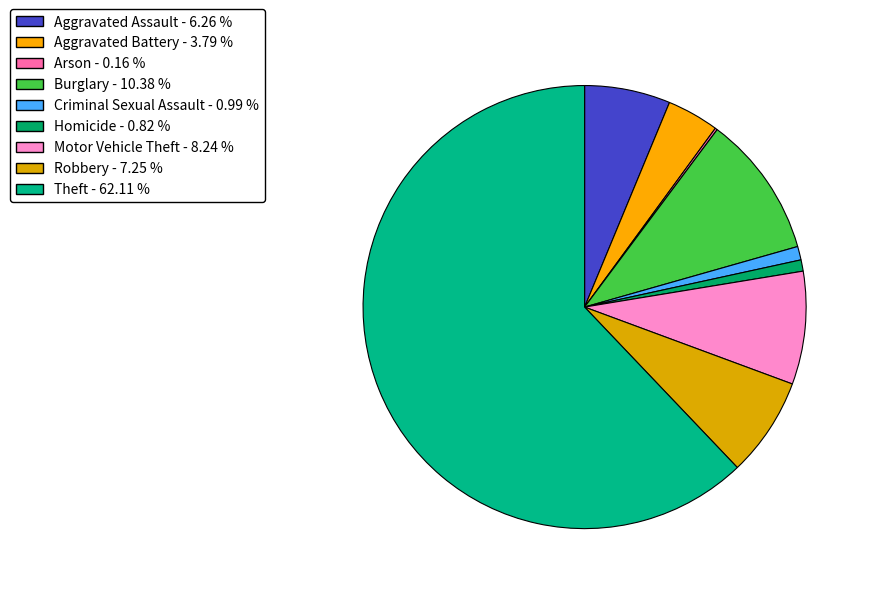

How many segments does this pie chart have?

9